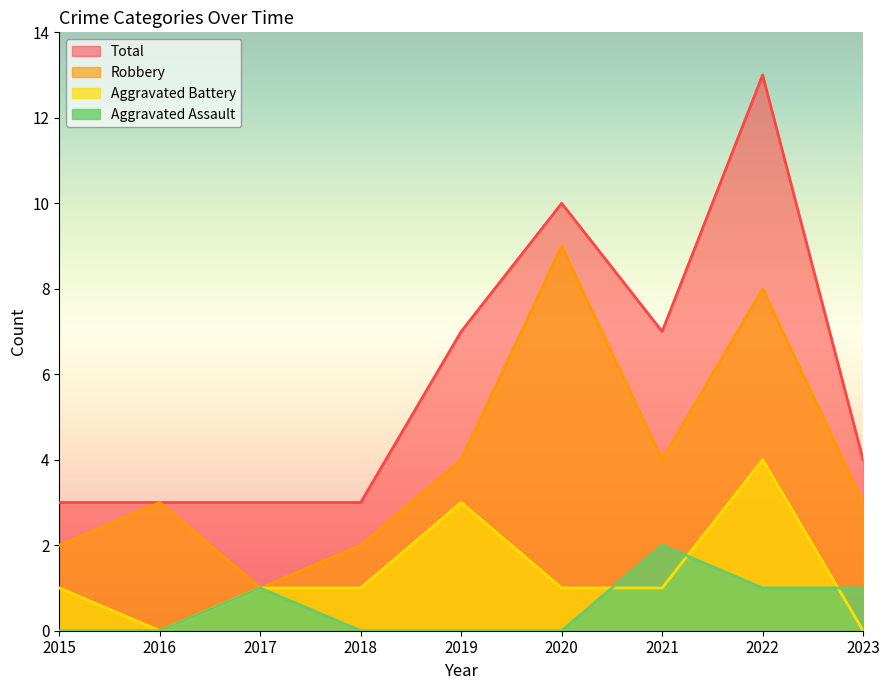

Where is the first local minimum for Total?

2021